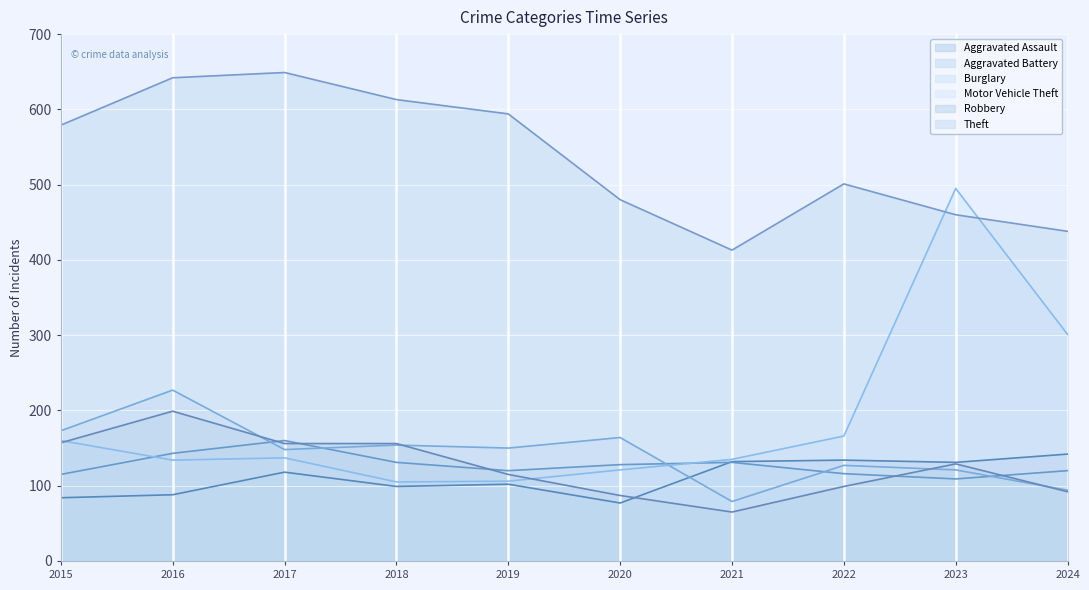

Which series changed the most between 2016 and 2022?

Theft